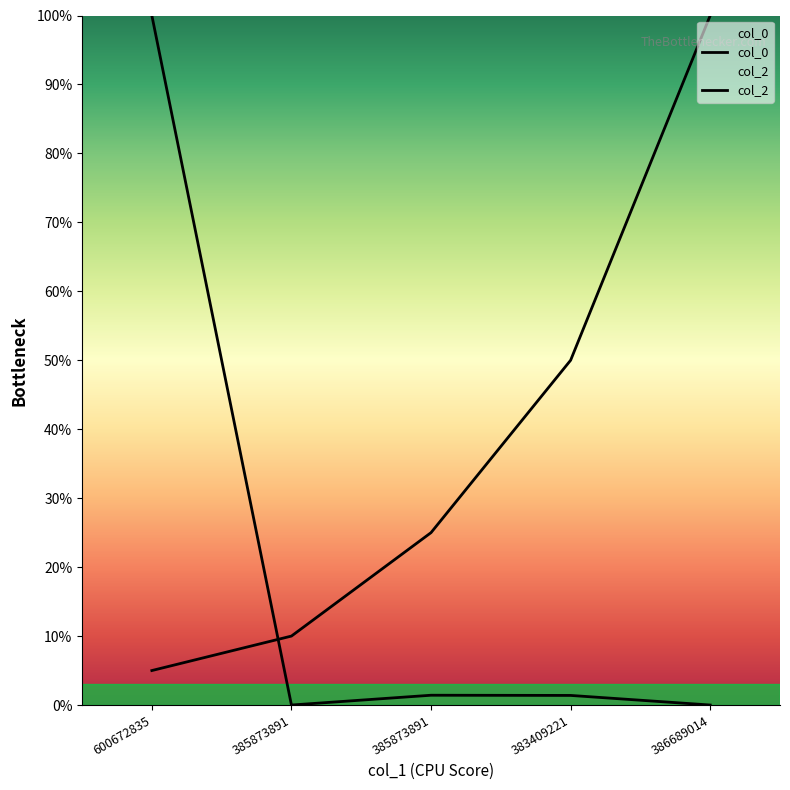

At which label does col_2 reach its minimum?

385873891